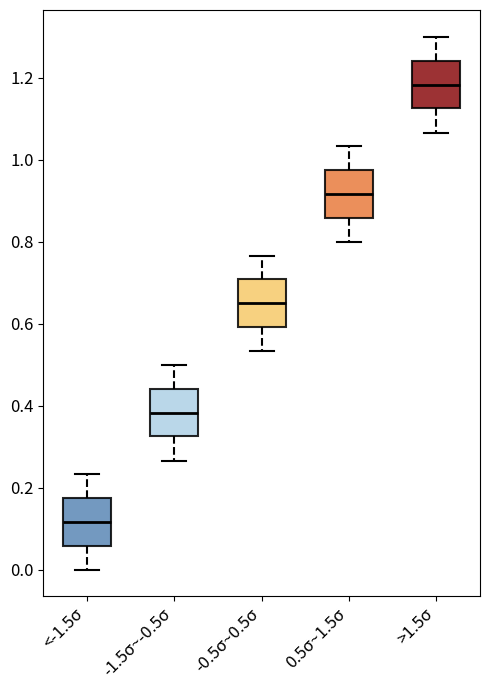

Reading left to right, read every box against the y-axis: the position of its median line, the range the box covers, and the ends of its whiskers. The values are not printed on the chart, so give them approximately, as read against the axis.

<-1.5σ: median 0.12, box 0.06 to 0.18, whiskers 0.00 to 0.24
-1.5σ~-0.5σ: median 0.38, box 0.32 to 0.44, whiskers 0.26 to 0.50
-0.5σ~0.5σ: median 0.64, box 0.60 to 0.70, whiskers 0.54 to 0.76
0.5σ~1.5σ: median 0.92, box 0.86 to 0.98, whiskers 0.80 to 1.04
>1.5σ: median 1.18, box 1.12 to 1.24, whiskers 1.06 to 1.30